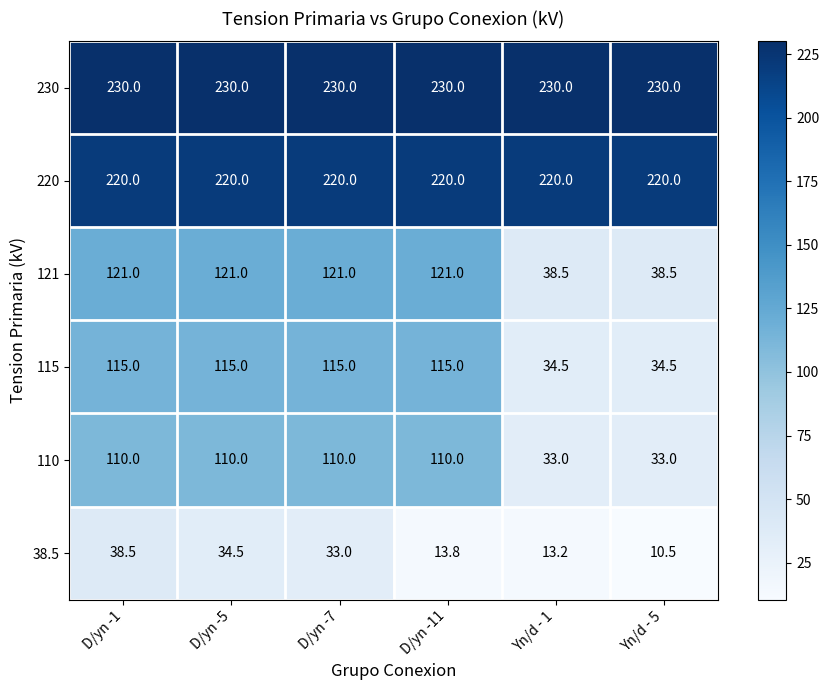

Which series changed the most between D/yn -5 and D/yn -11?

38.5